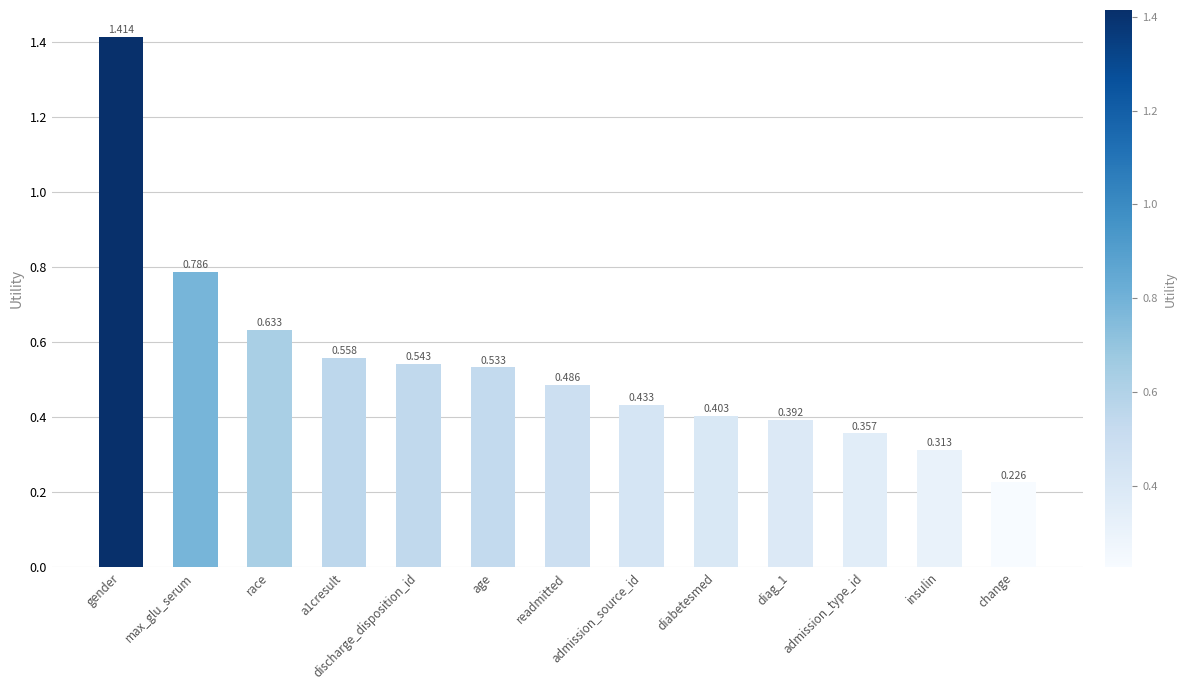

Where is the data nearest to the value 0?

change